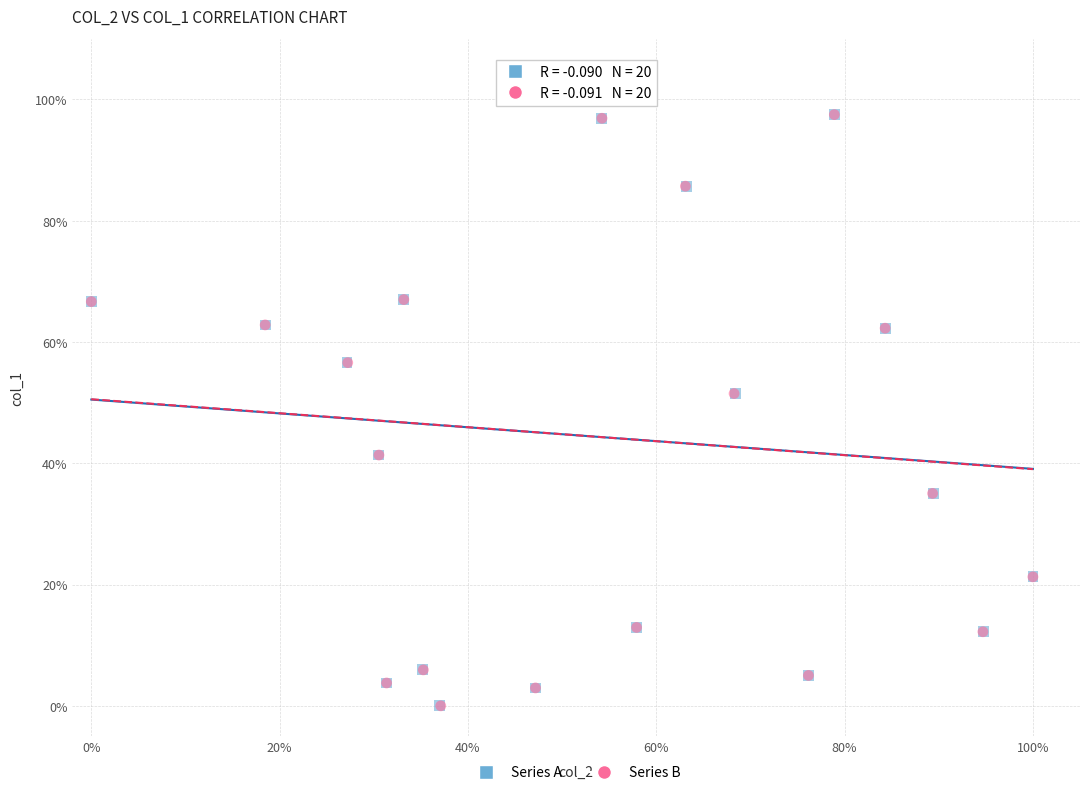

What are all the series names shown in the legend?

Series A, Series B